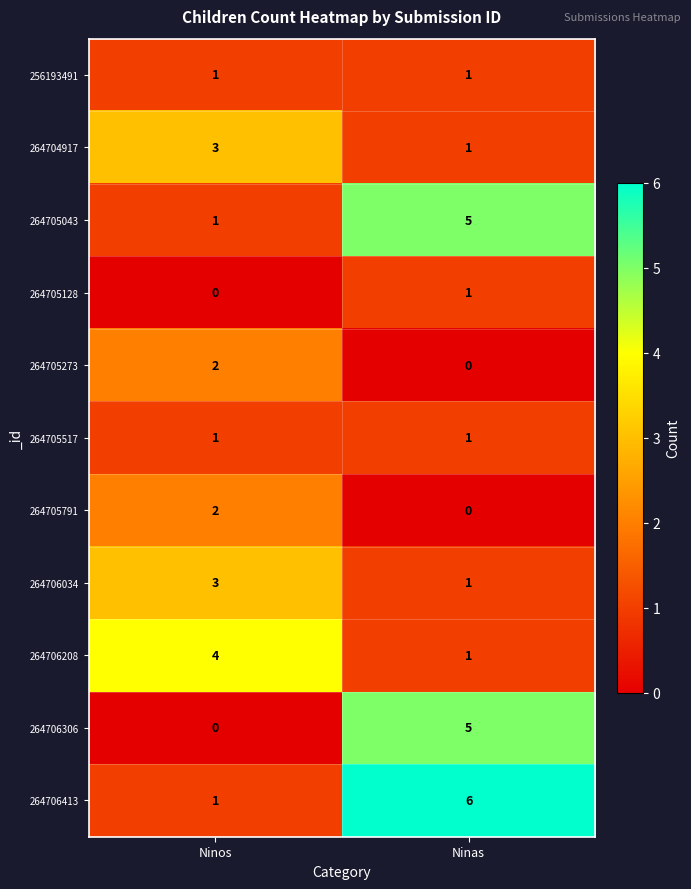

List the labels in order of 264706413 value, smallest first.

Ninos, Ninas